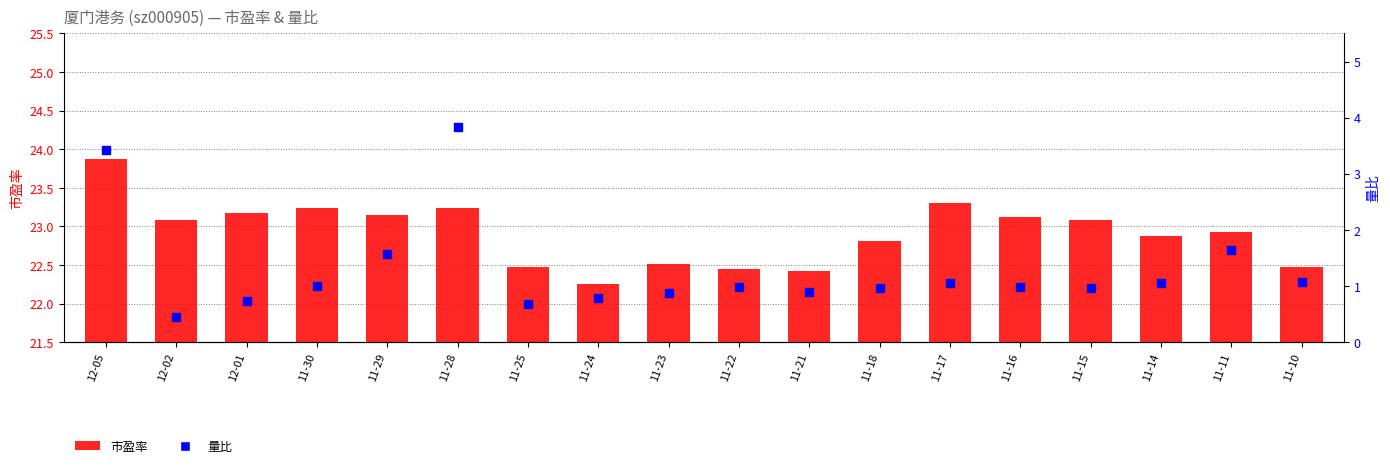

Which series has the largest total across all categories?

市盈率